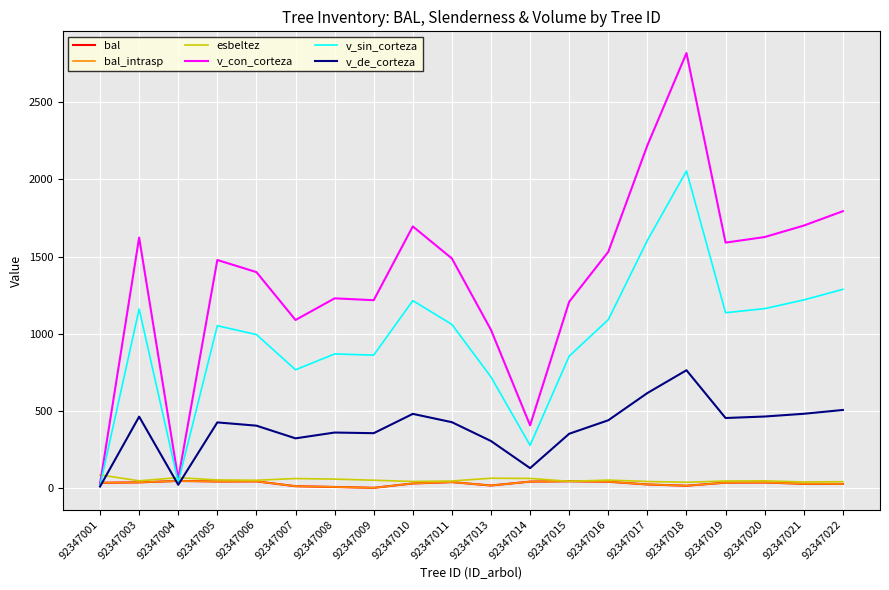

Does the chart have visible grid lines?

Yes